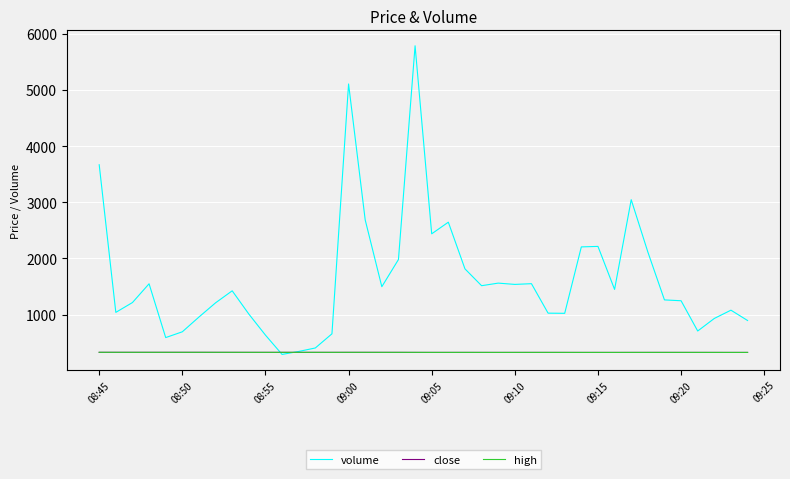

What is the lowest value of the close series?

324.6